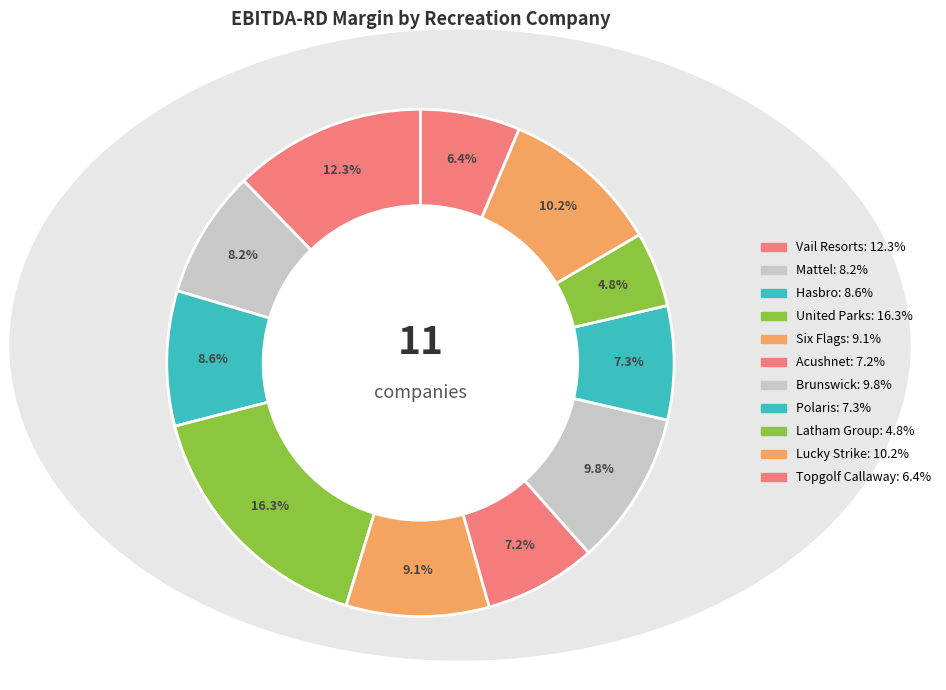

Is there a majority slice in this chart?

No